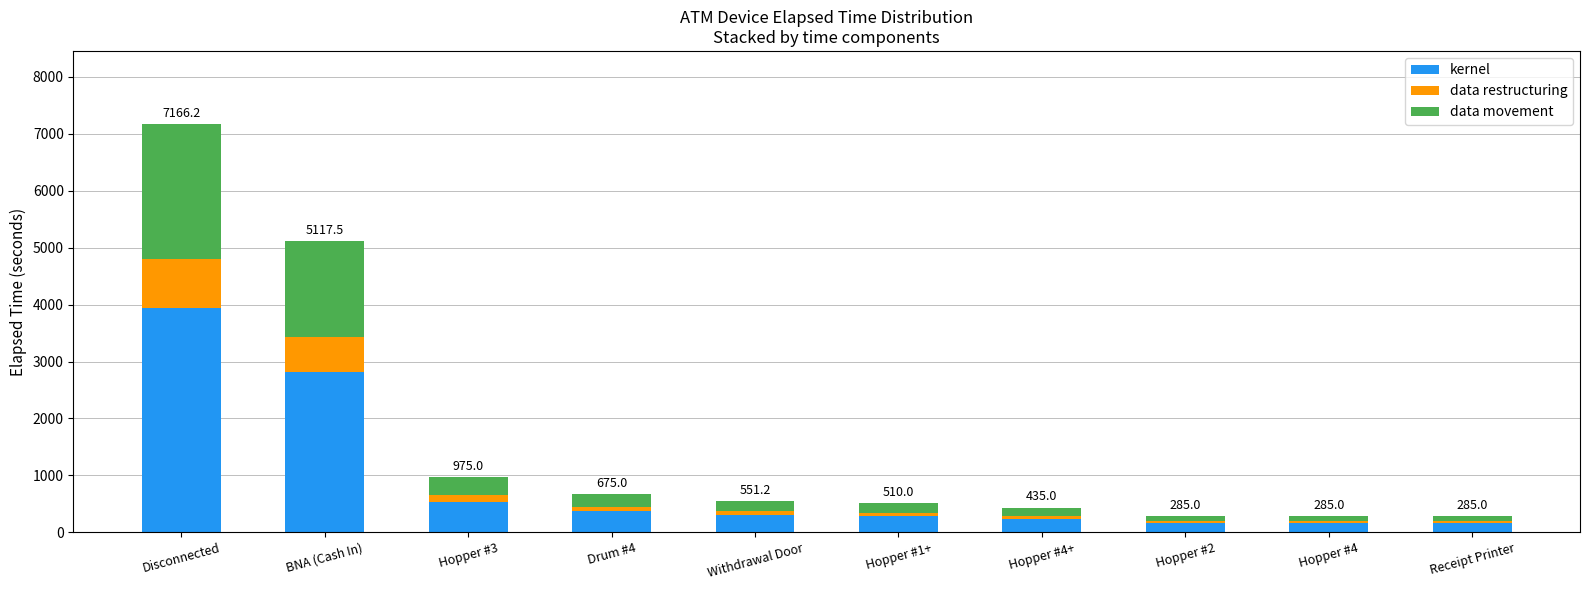

What is the maximum value for kernel?

3941.4